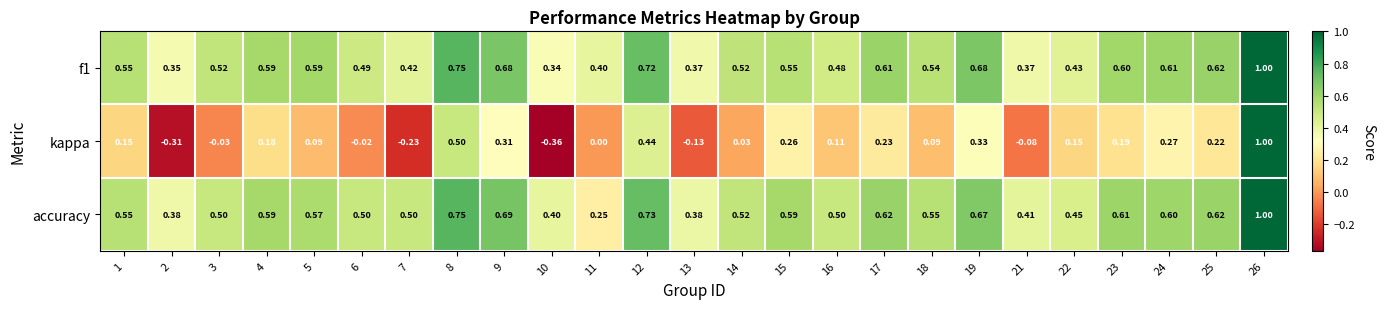

Is the value of accuracy at 16 greater than the value of f1 at 18?

No